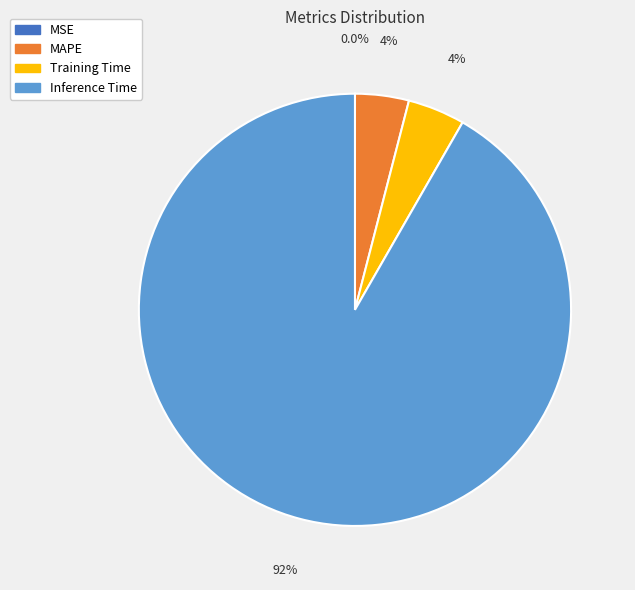

Does any single category account for the majority?

Yes